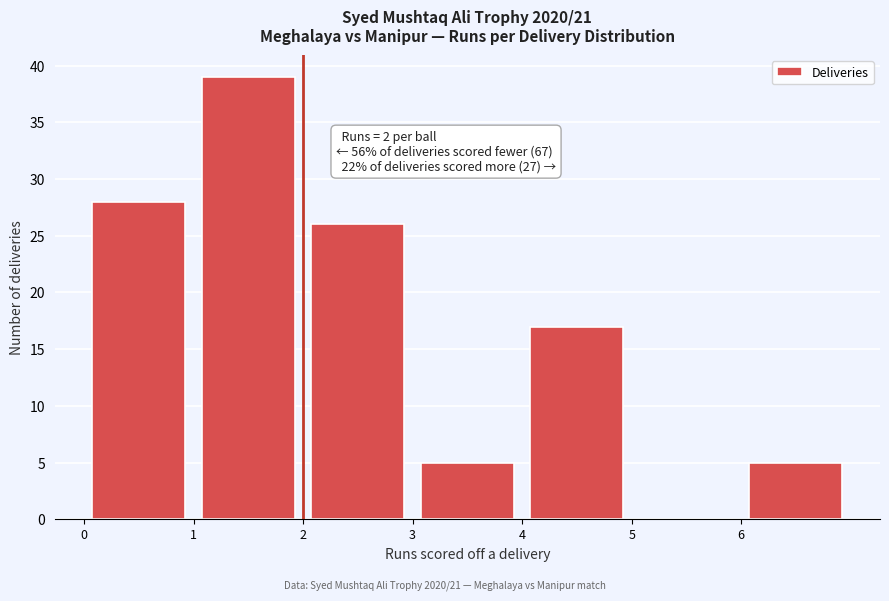

Over which range of the x-axis is the bar tallest?

1 to 2